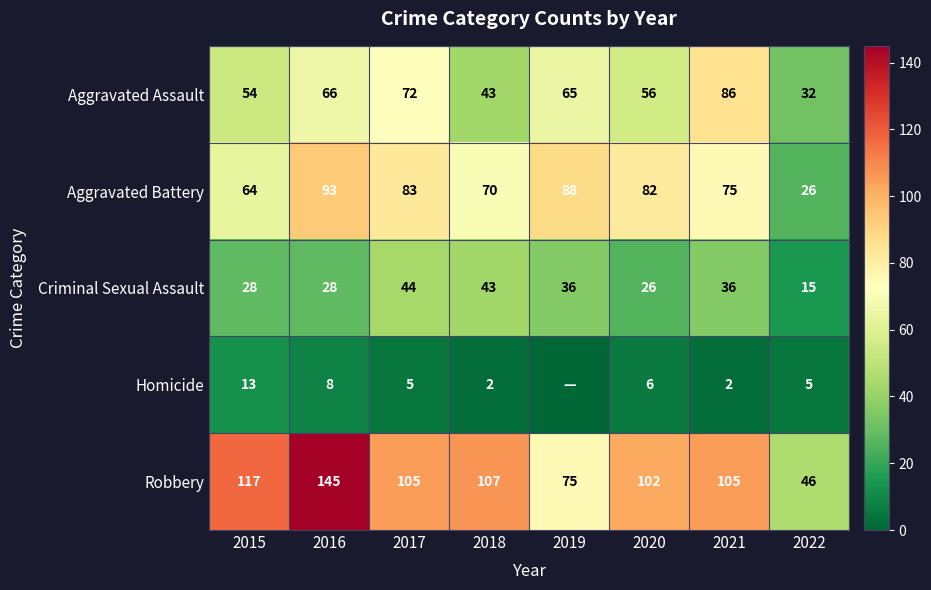

Between 2019 and 2015, which is larger?

2019